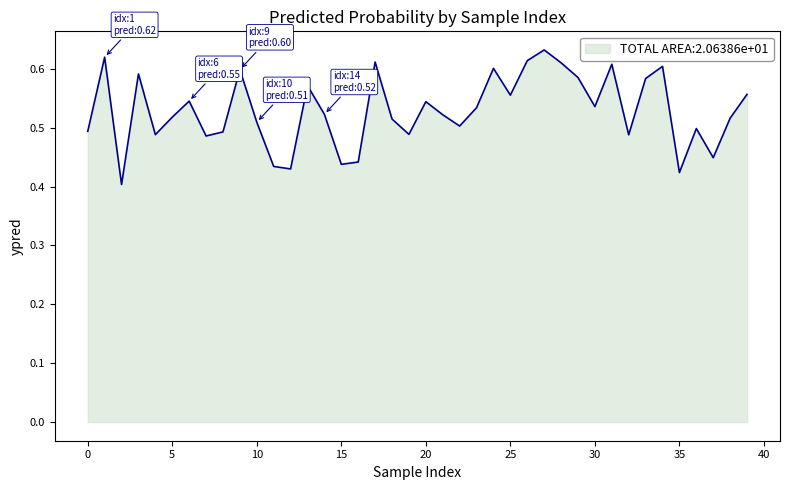

What is the greatest value displayed?

0.6